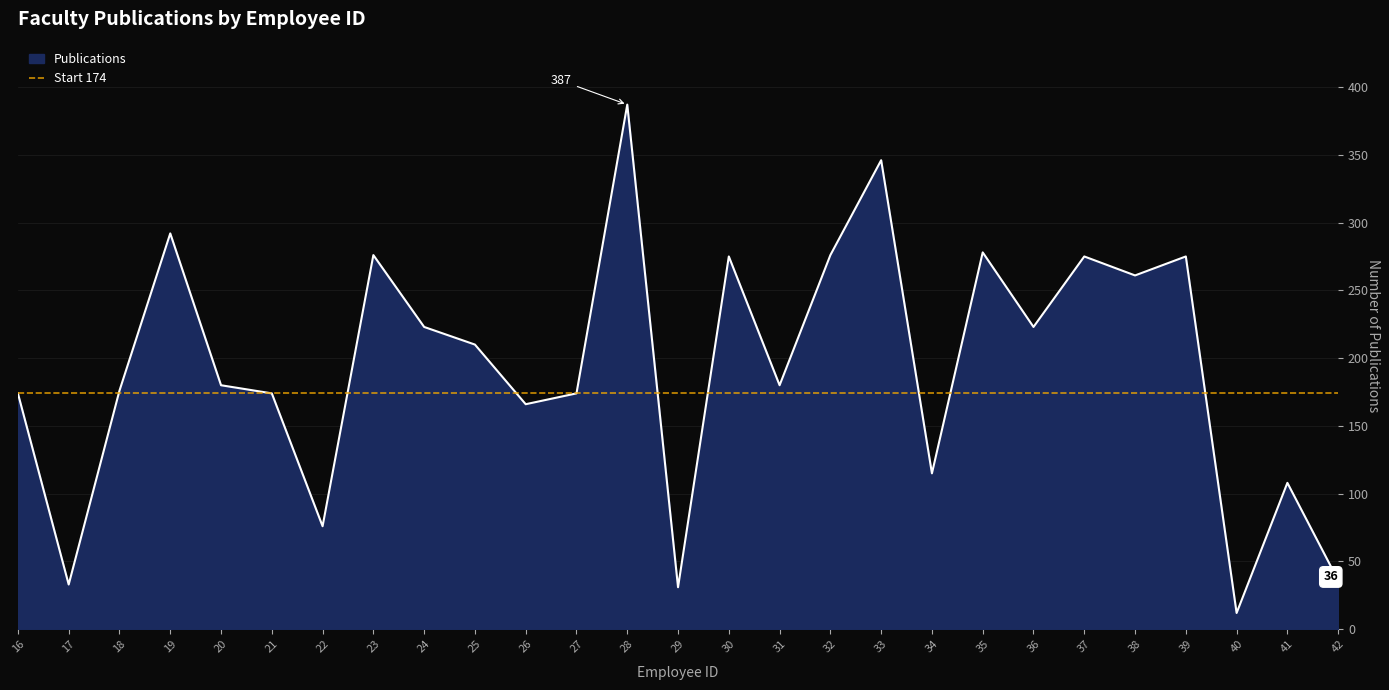

List the labels in order of value, smallest first.

40, 29, 17, 42, 22, 41, 34, 26, 16, 21, 27, 18, 20, 31, 25, 24, 36, 38, 30, 37, 39, 23, 32, 35, 19, 33, 28